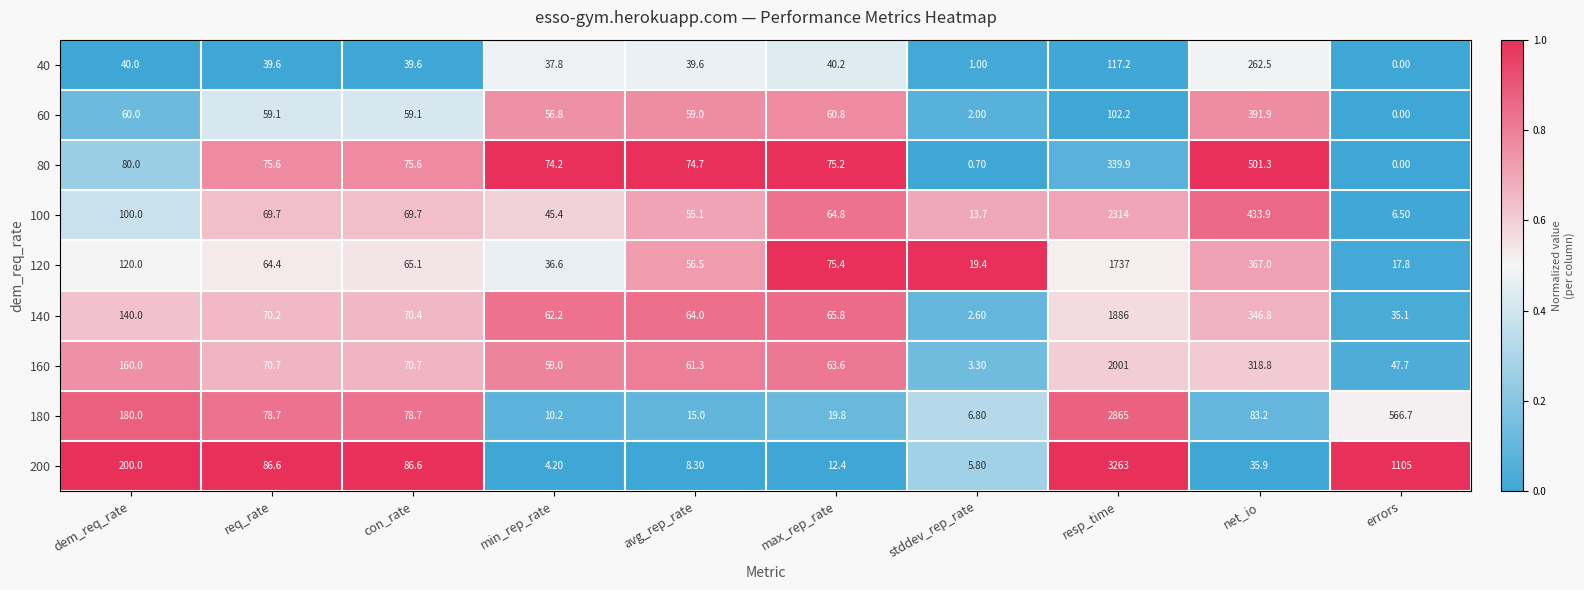

List the series in order of their peak value, highest first.

200, 180, 100, 160, 140, 120, 80, 60, 40